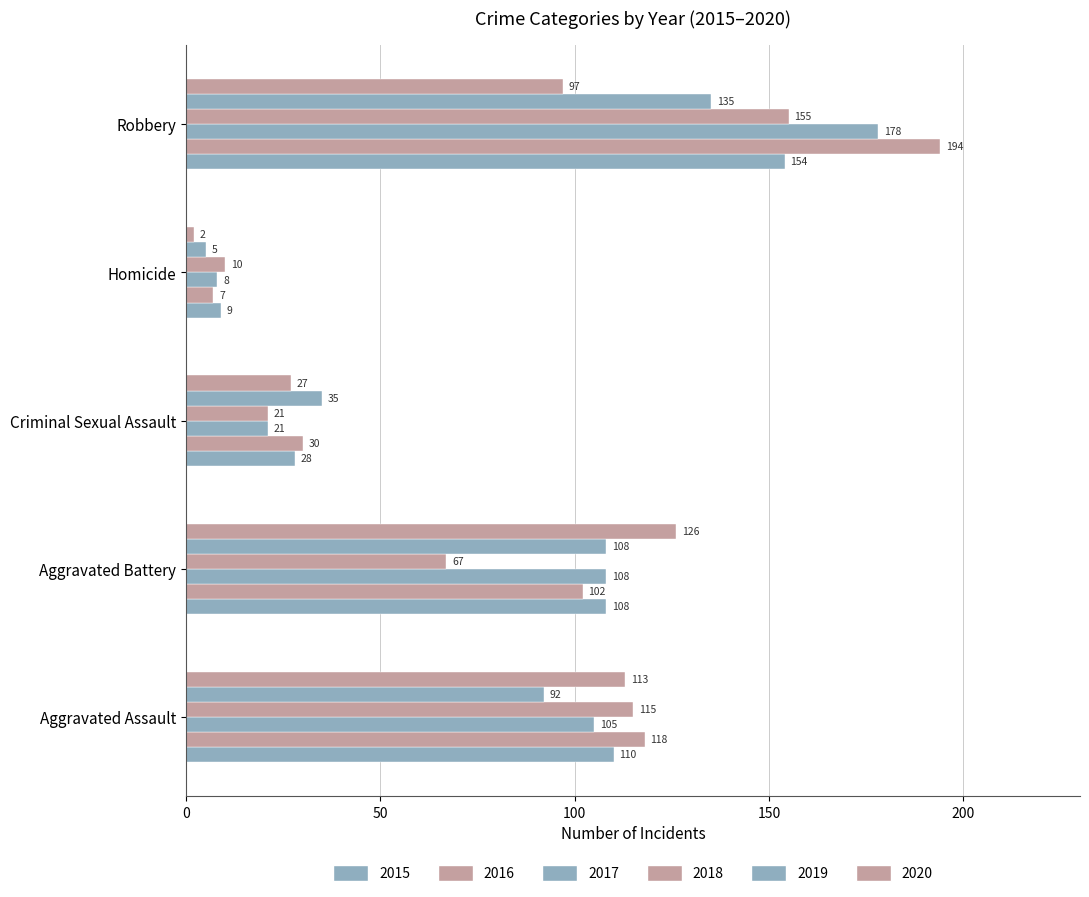

True or false: 2020 has a value of 97 at Robbery.

True